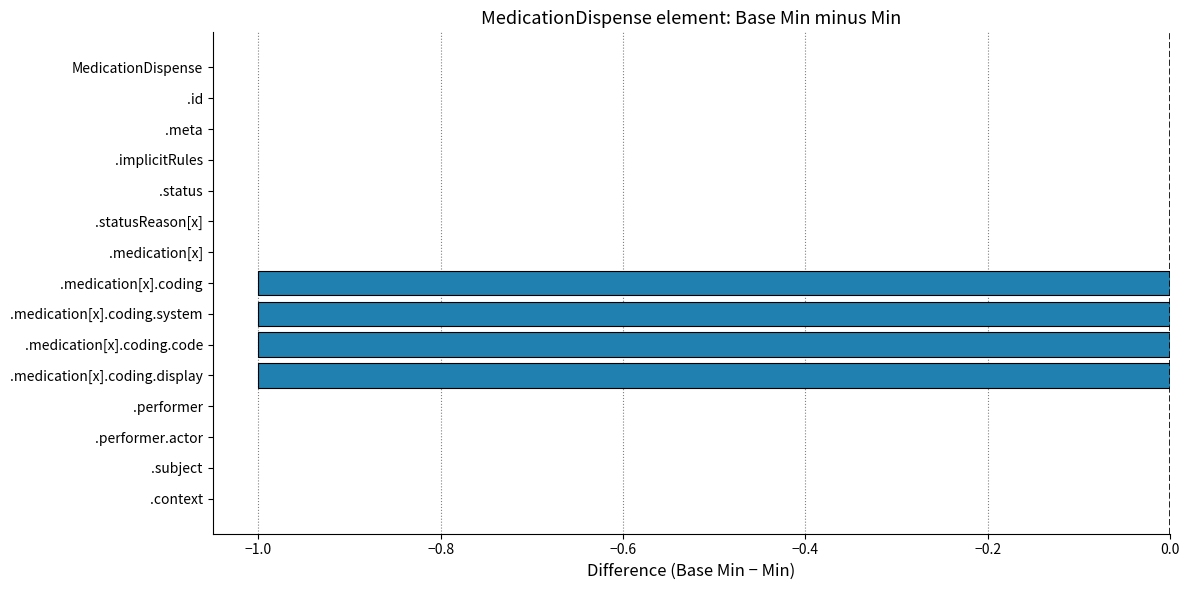

How many distinct data groups are displayed?

1